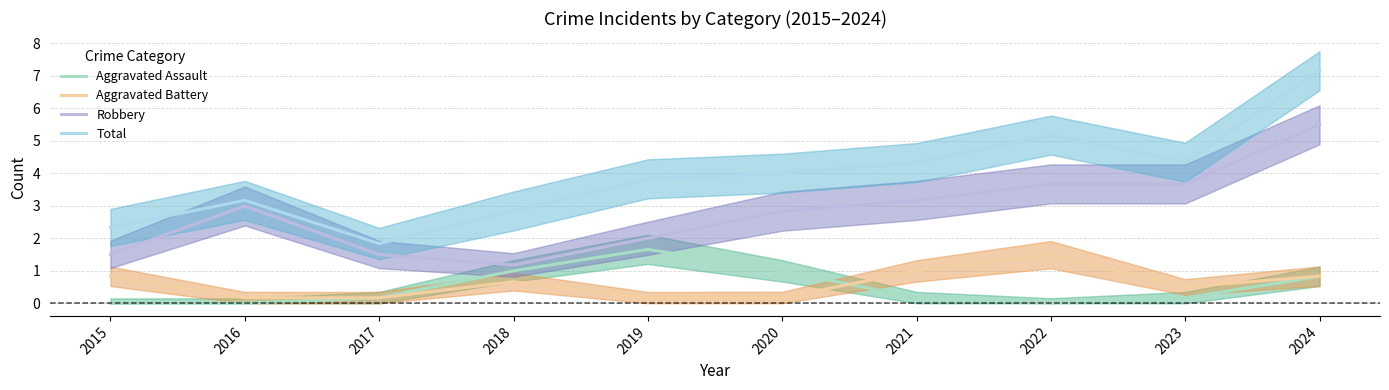

True or false: Aggravated Assault has more than 1 points higher than both neighbors.

False